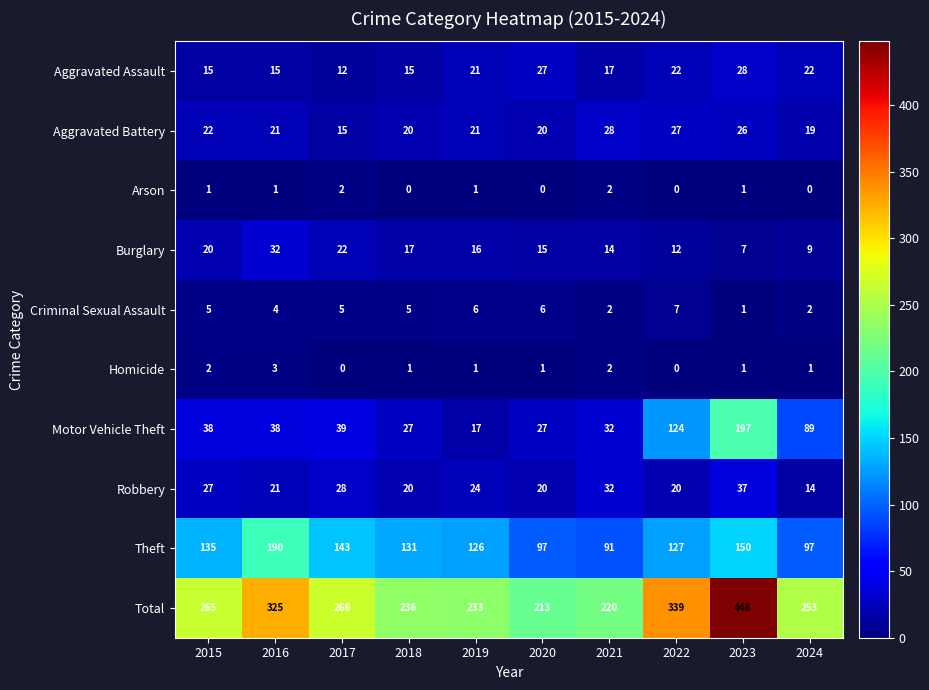

What is the total value across all series at 2023?

896